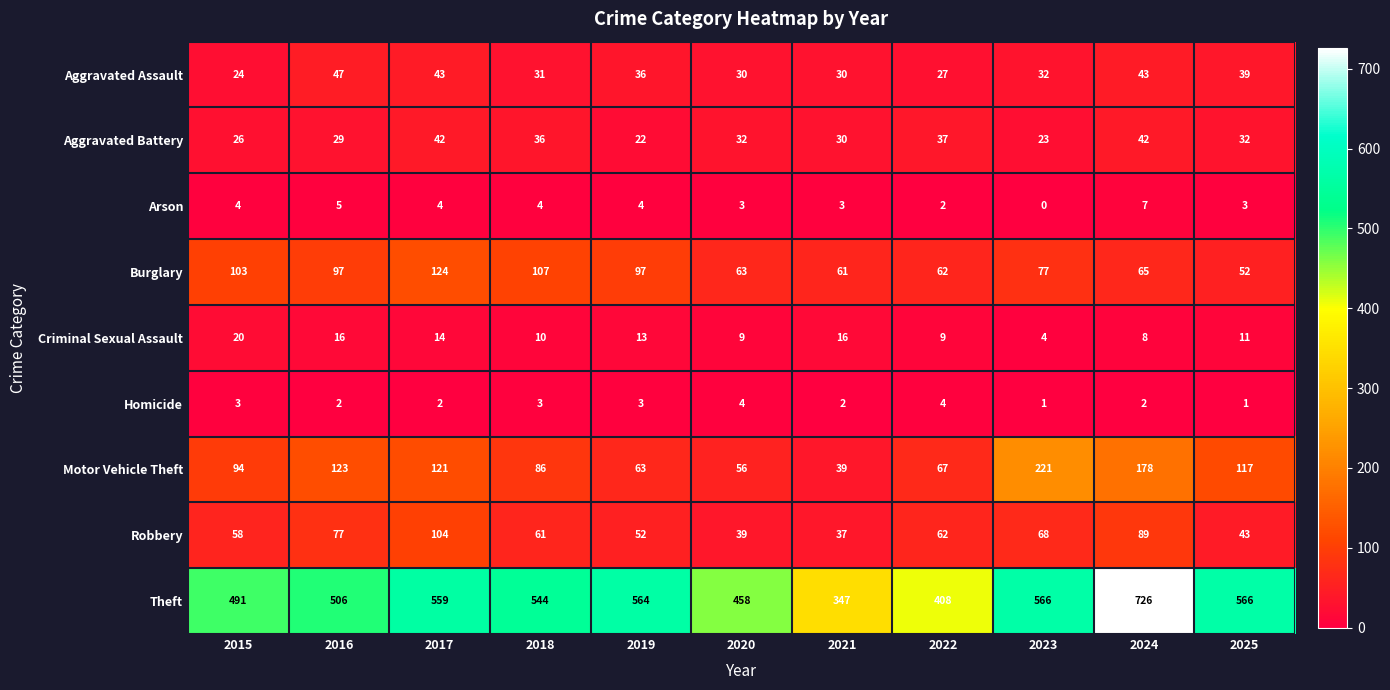

Is it true that Motor Vehicle Theft equals 221 at 2023?

True